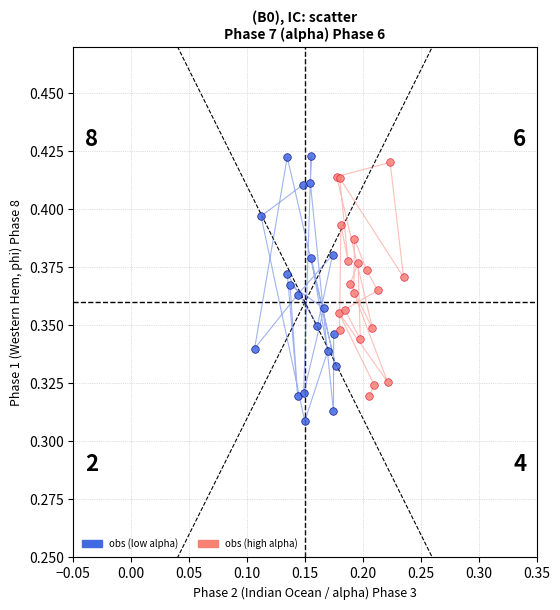

Which series has the widest spread of Y values?

obs (low alpha)